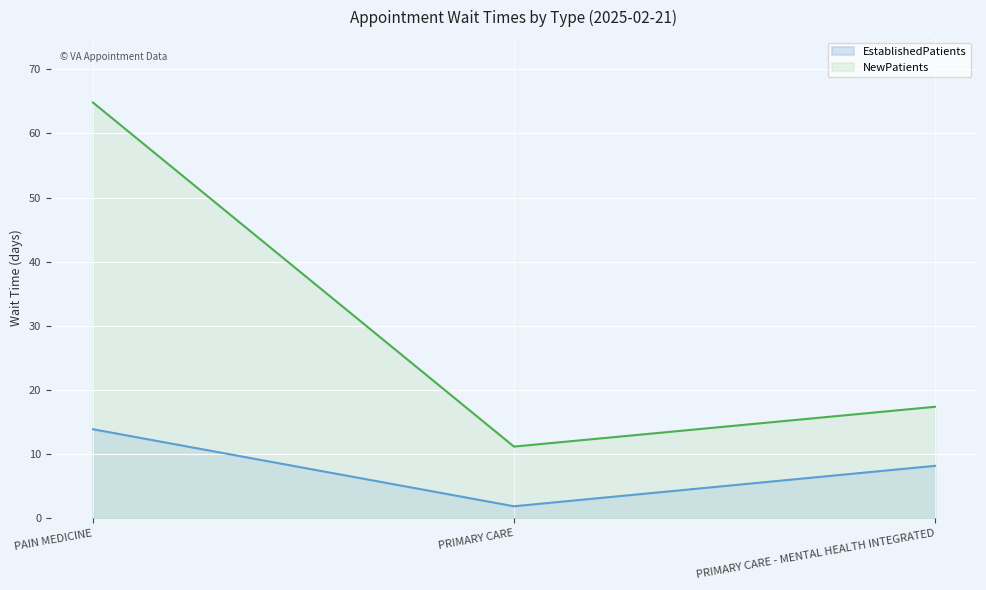

Which series has the largest total across all categories?

NewPatients